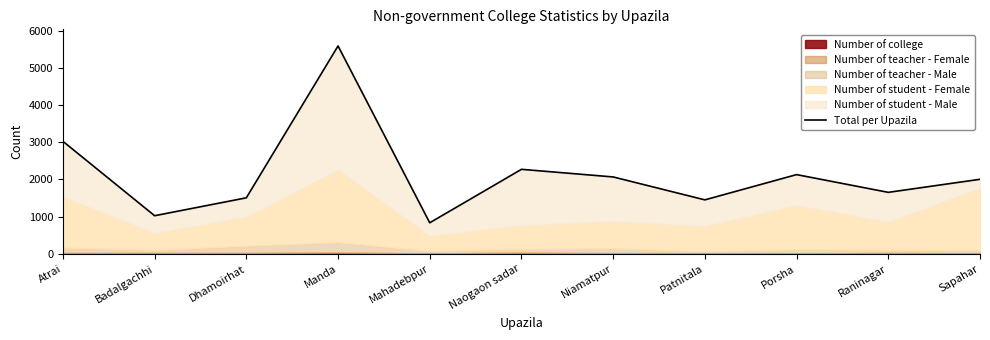

What is the label of the 2nd point from the left?

Badalgachhi